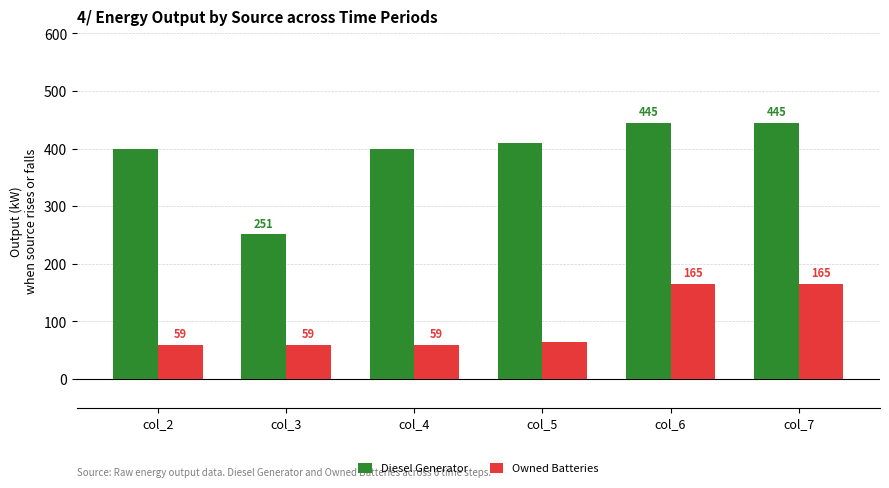

How many values in the Diesel Generator series are below 410?

3